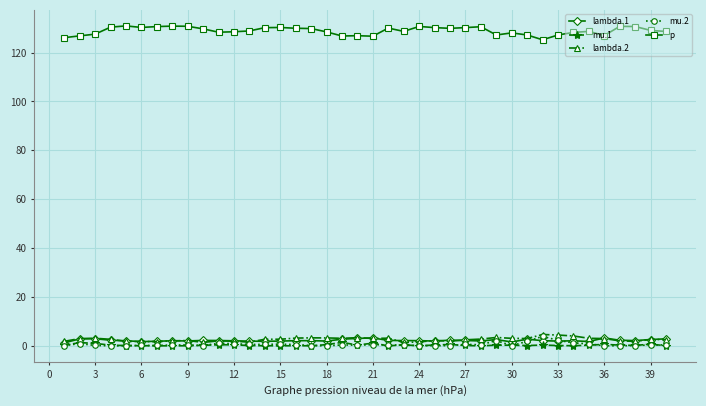

Which series has the widest spread of values?

p